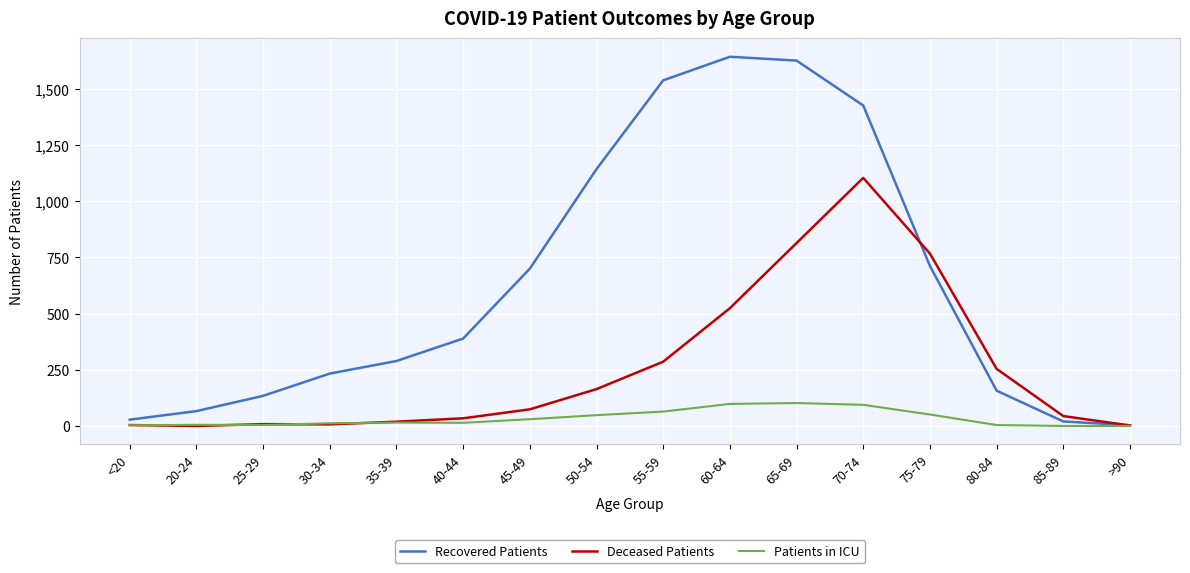

What position from the left is <20?

1